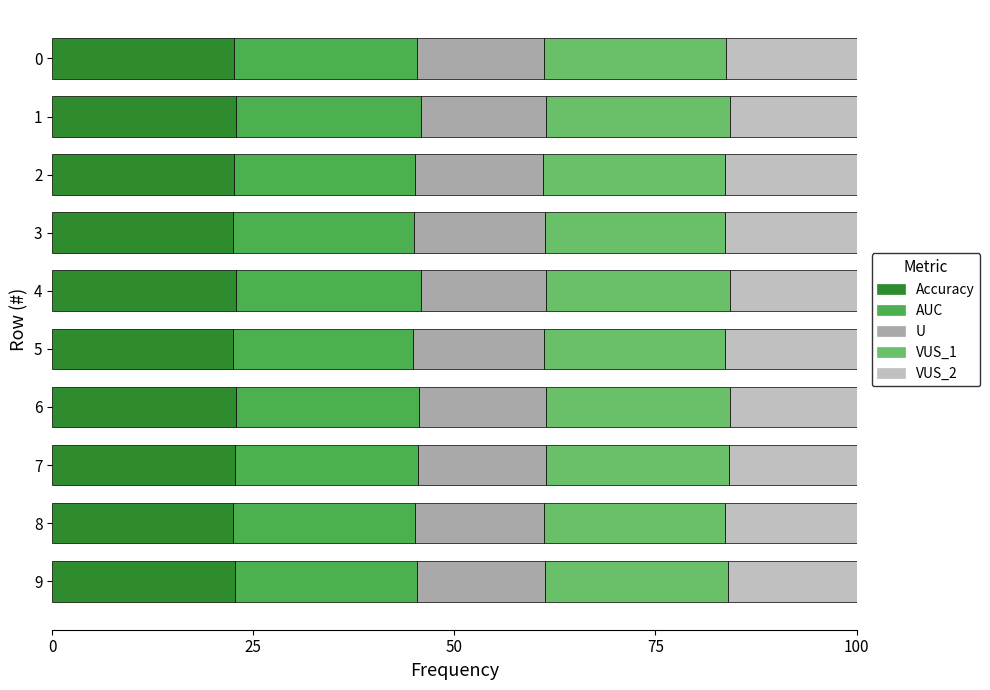

Where is Accuracy nearest to the value 22?

5